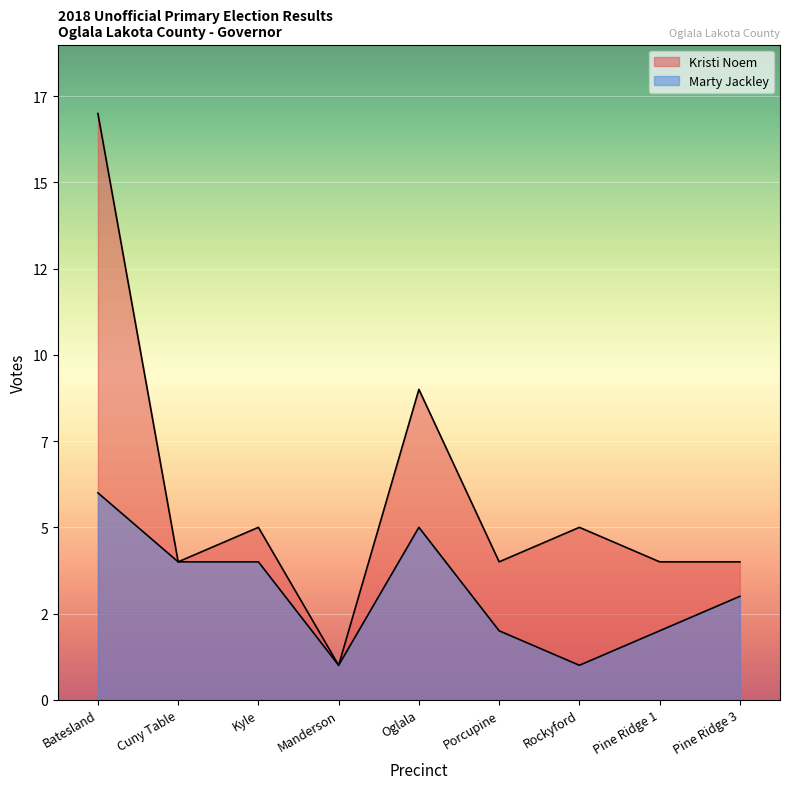

At which label is Kristi Noem closest to 9?

Oglala